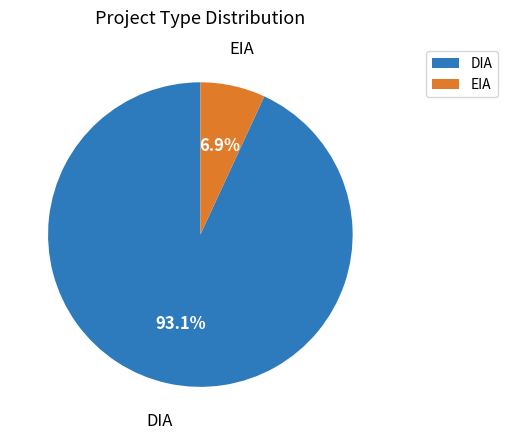

Does DIA represent more than half of the total?

Yes